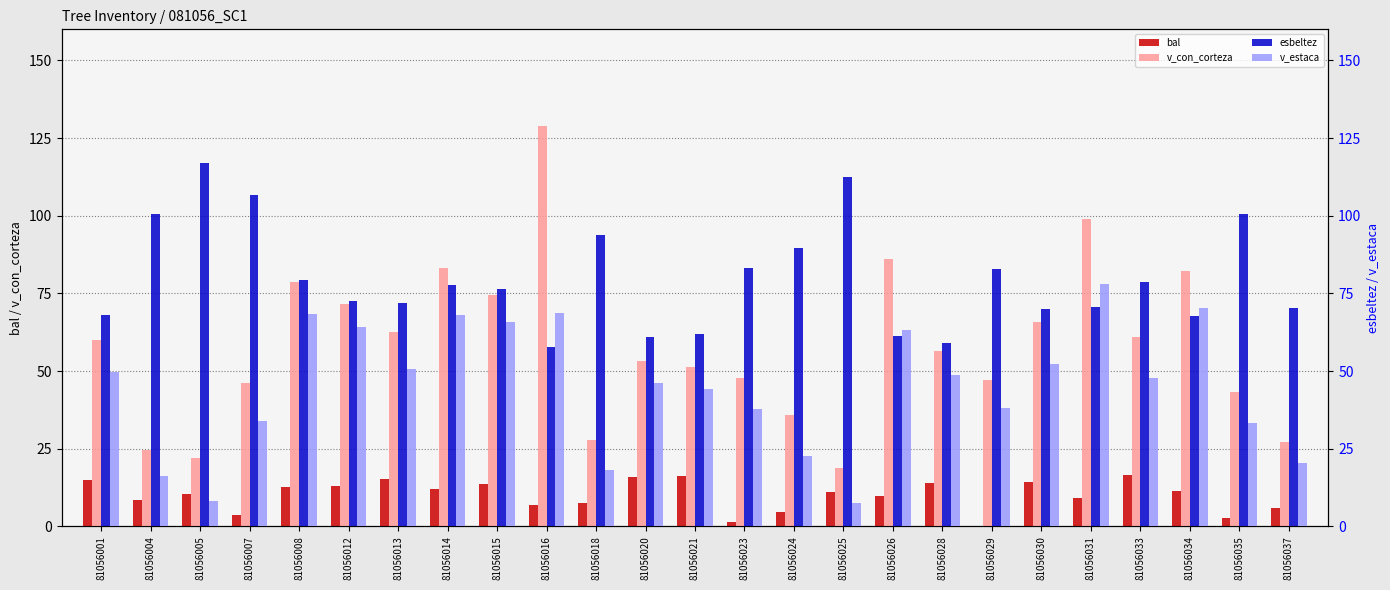

At which label is v_con_corteza closest to 73?

81056012